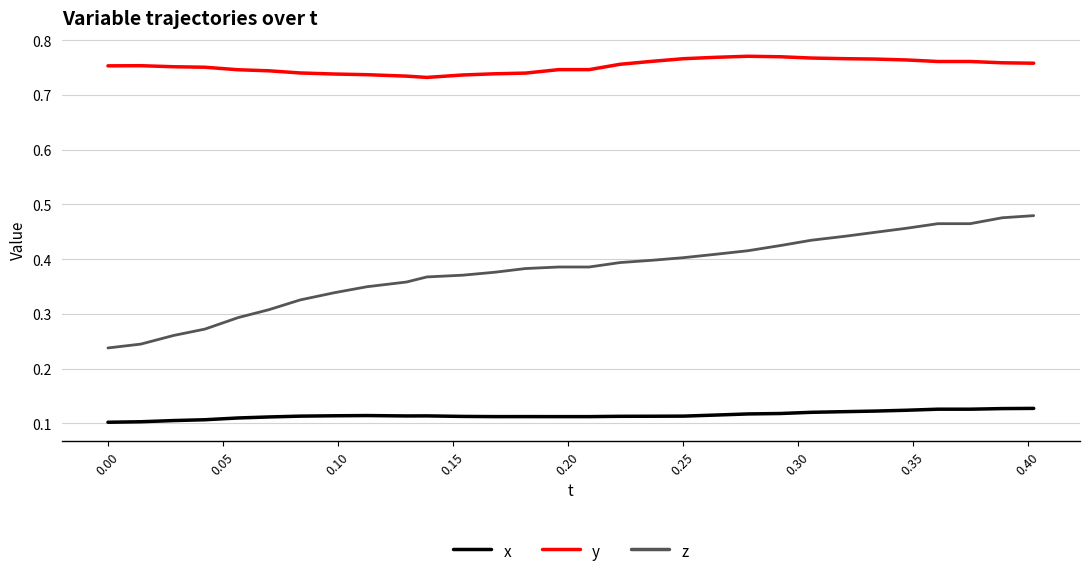

Which series has the largest total across all categories?

y